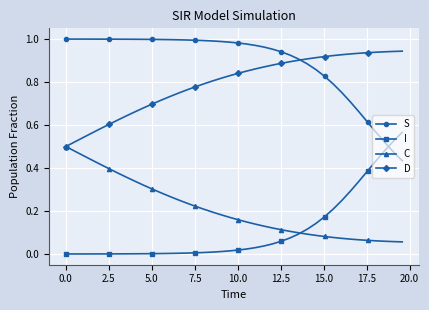

True or false: I and S intersect in this chart.

True